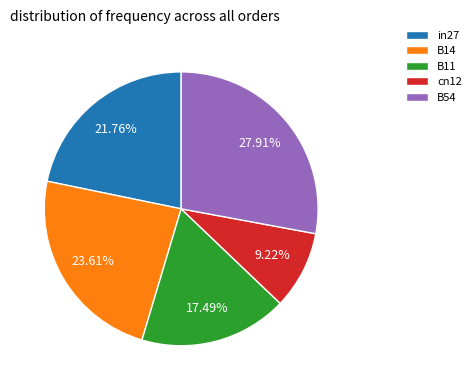

What portion of the pie excludes B54?

72.1%